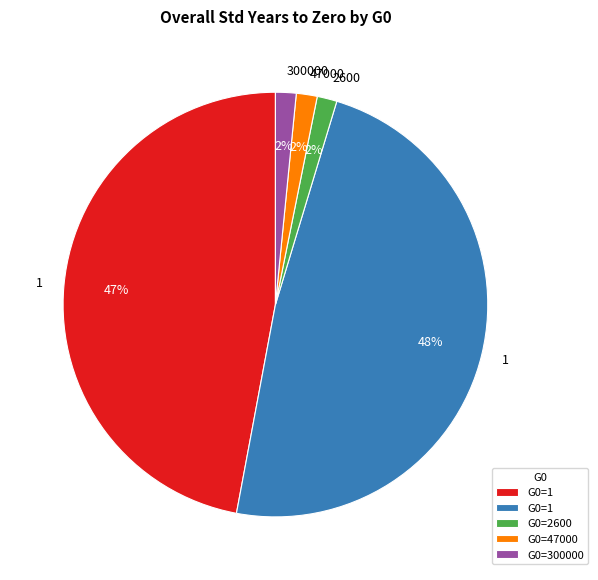

To the nearest percent, what is the average slice percentage?

20%